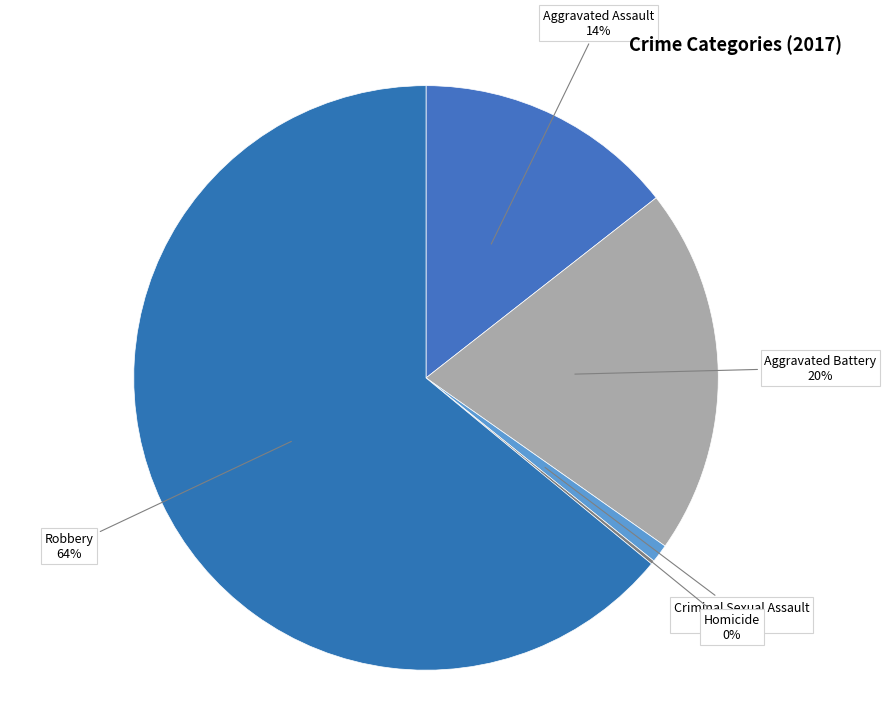

Which slice represents more than half of the pie?

Robbery